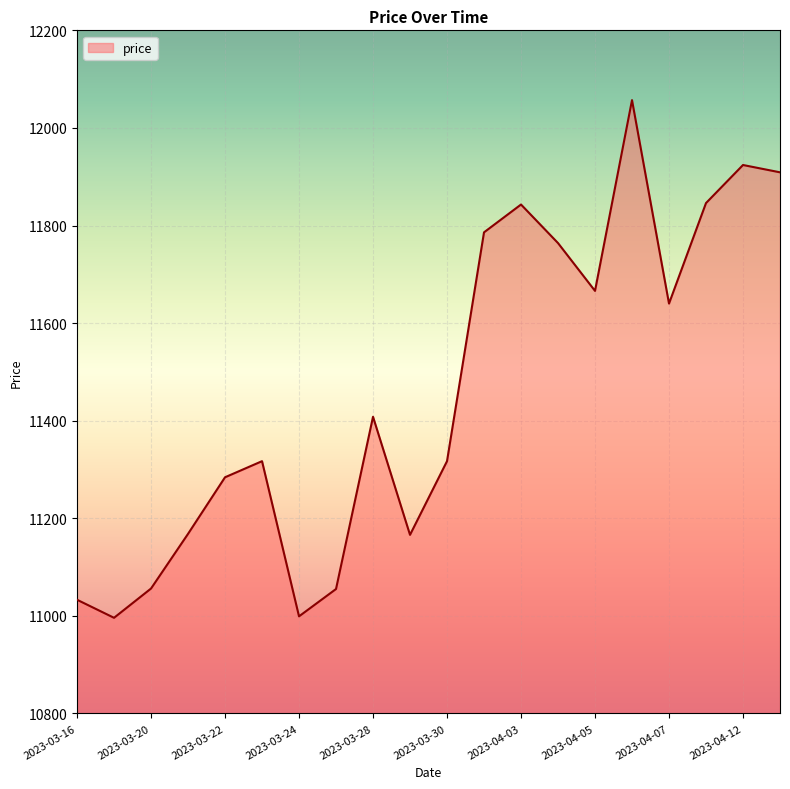

What is the smallest value displayed?

10996